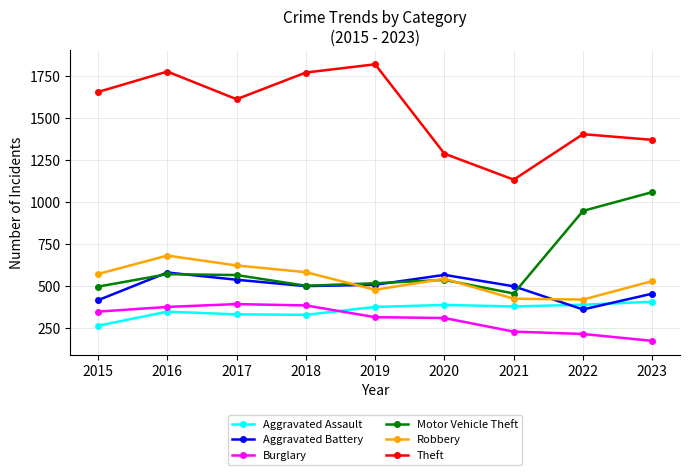

Where does the Motor Vehicle Theft series first go above 538?

2016